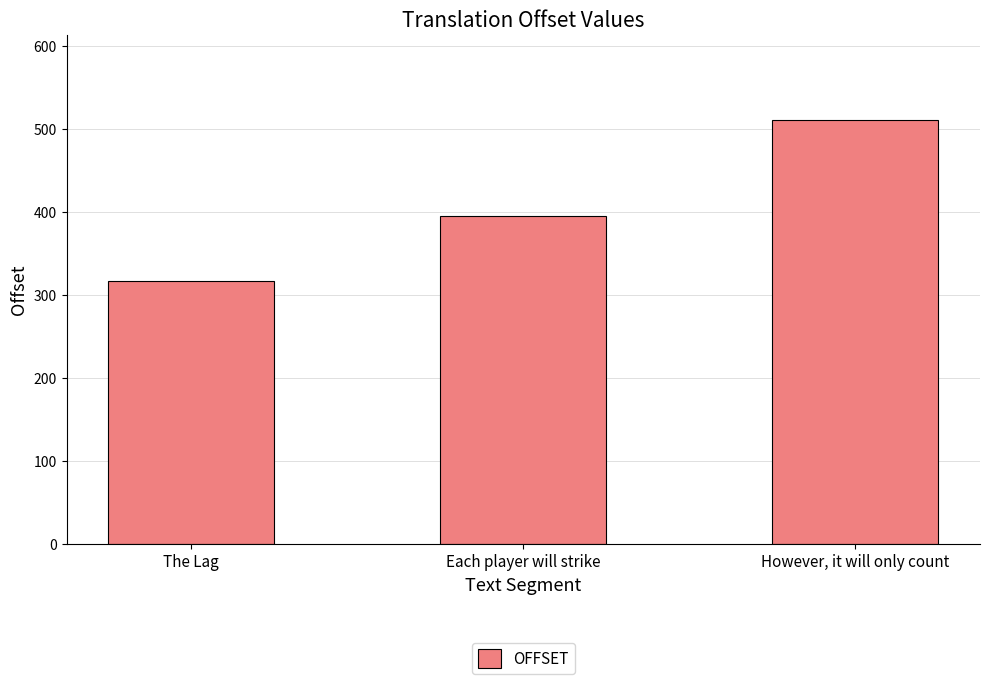

What is the label of the 3rd bar from the right?

The Lag